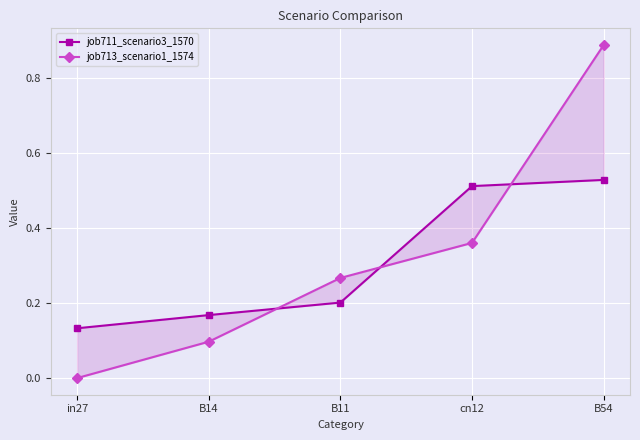

Reading left to right, extract all data points from this chart.

job711_scenario3_1570: in27=0.1	B14=0.2	B11=0.2	cn12=0.5	B54=0.5
job713_scenario1_1574: in27=0.0	B14=0.1	B11=0.3	cn12=0.4	B54=0.9